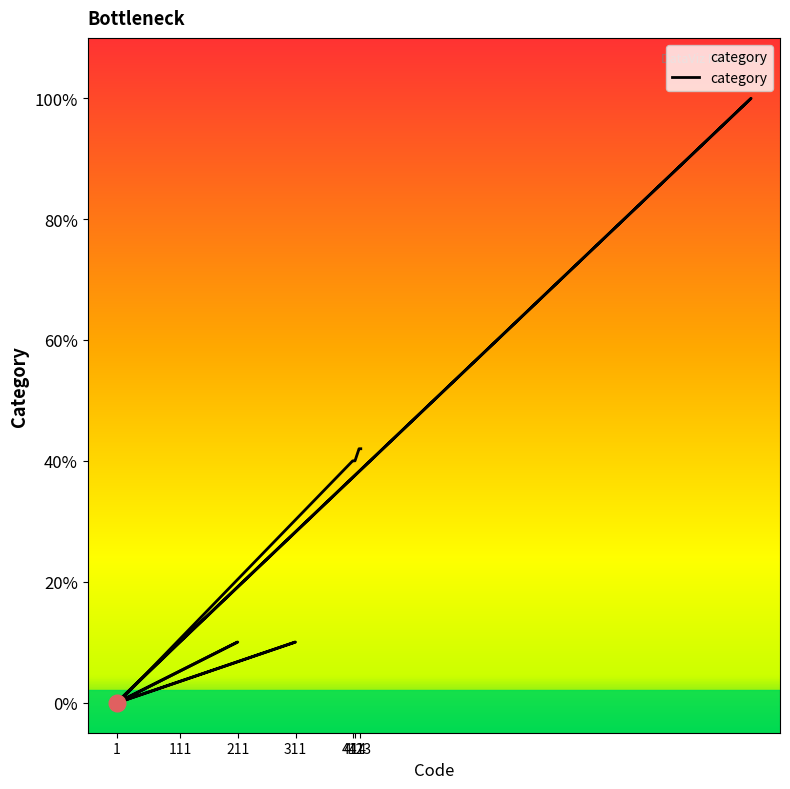

How many points are lower than both their immediate neighbors (excluding endpoints)?

3